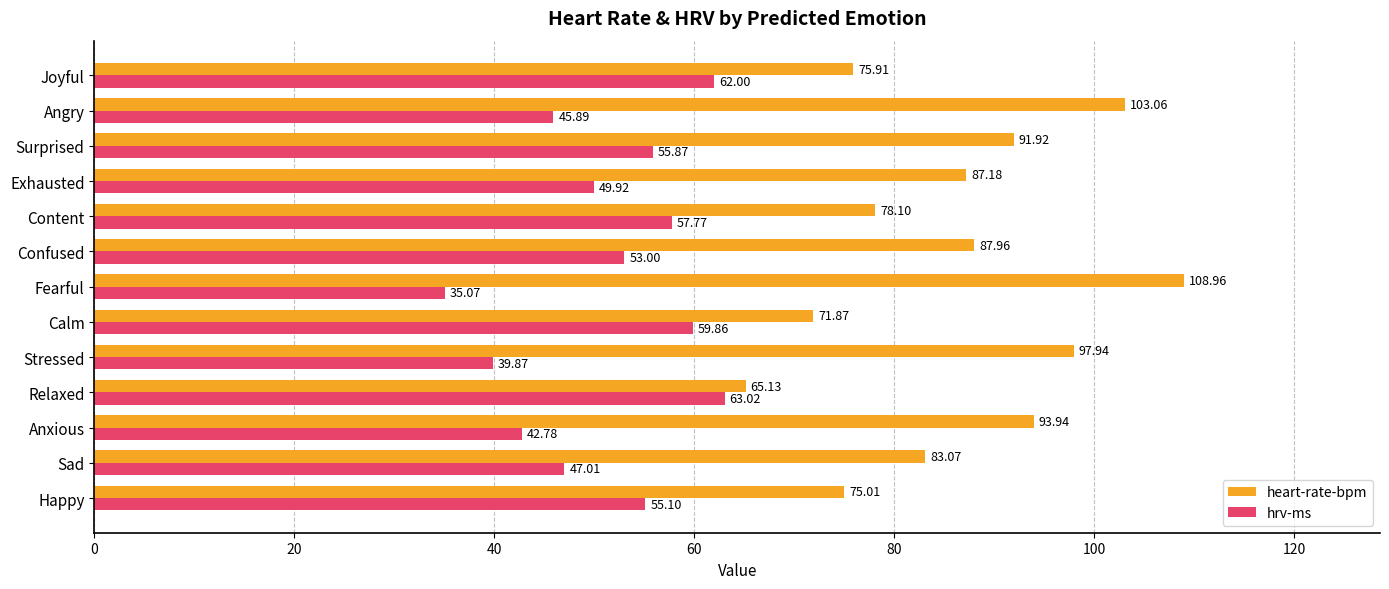

Which series has the largest total across all categories?

heart-rate-bpm